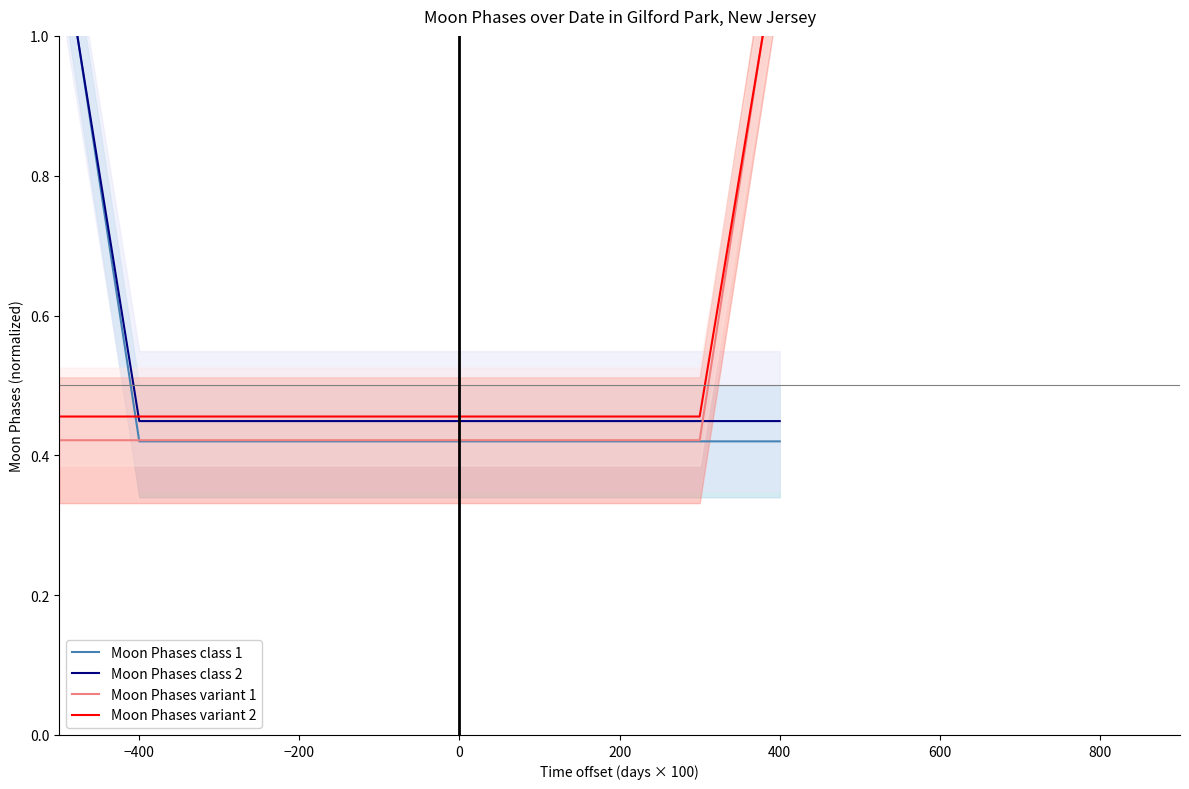

Which series has the largest range (max minus min)?

Moon Phases class 1